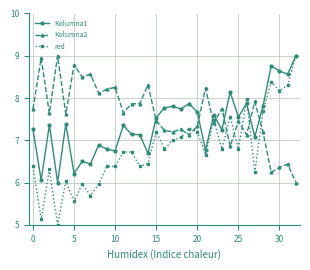

Which series has the widest spread of values?

red